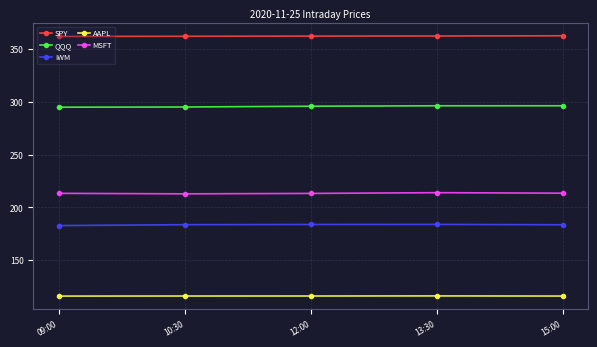

What is the sum of all AAPL values?

580.1